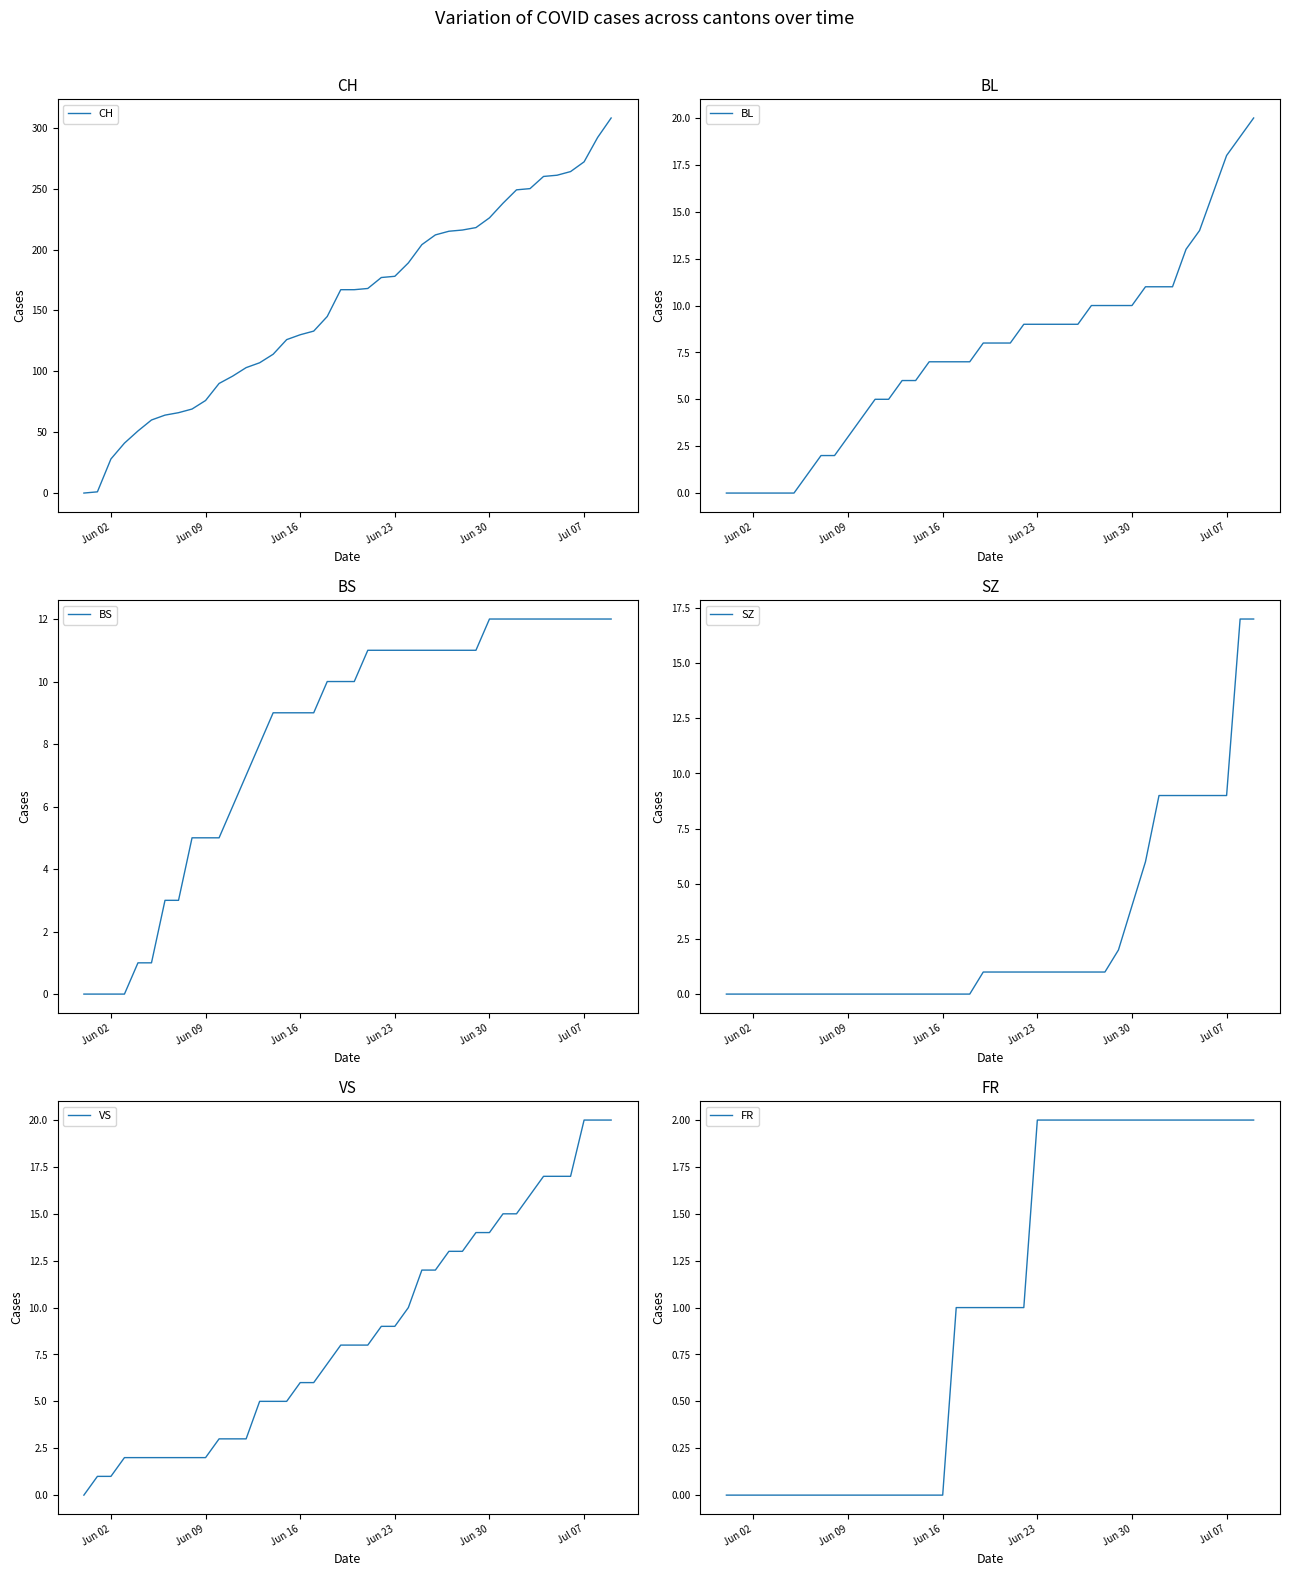

How many values in the SZ series exceed 1?

11